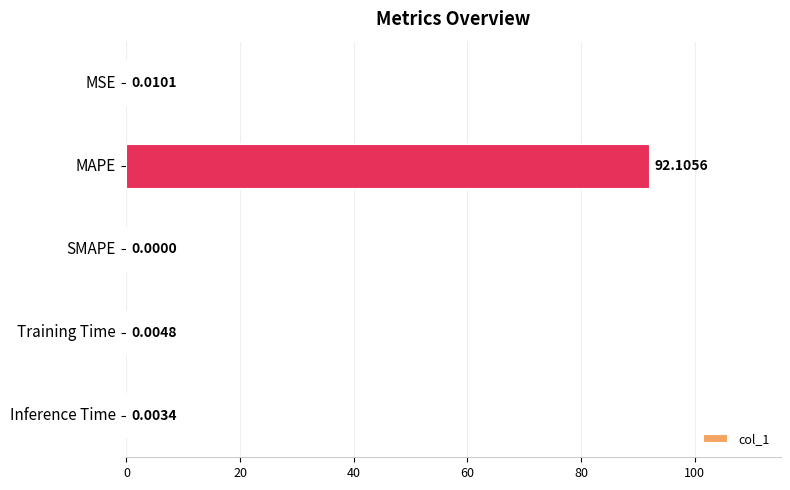

What is the sum of all values?

92.1